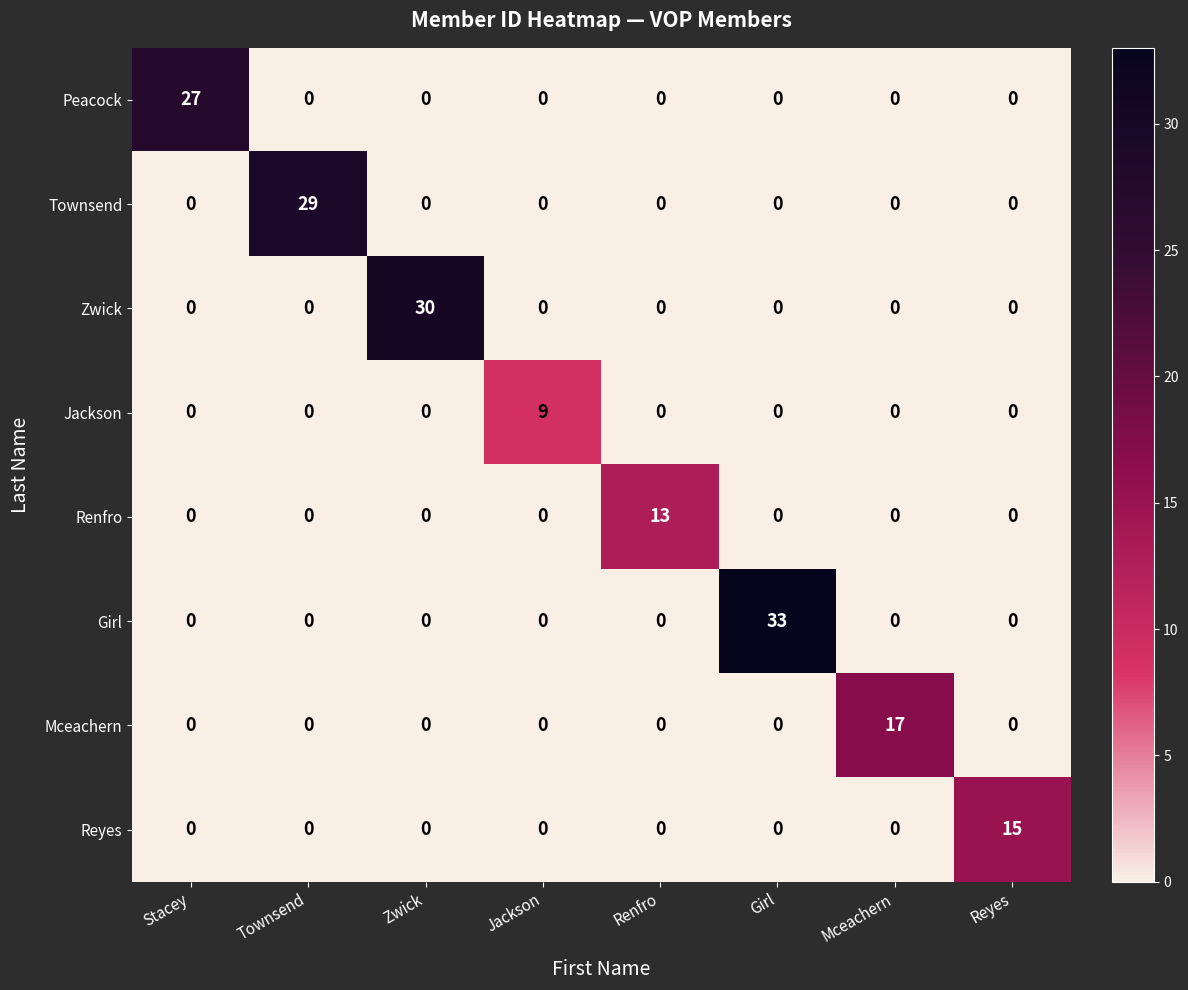

Which series has the widest spread of values?

Girl